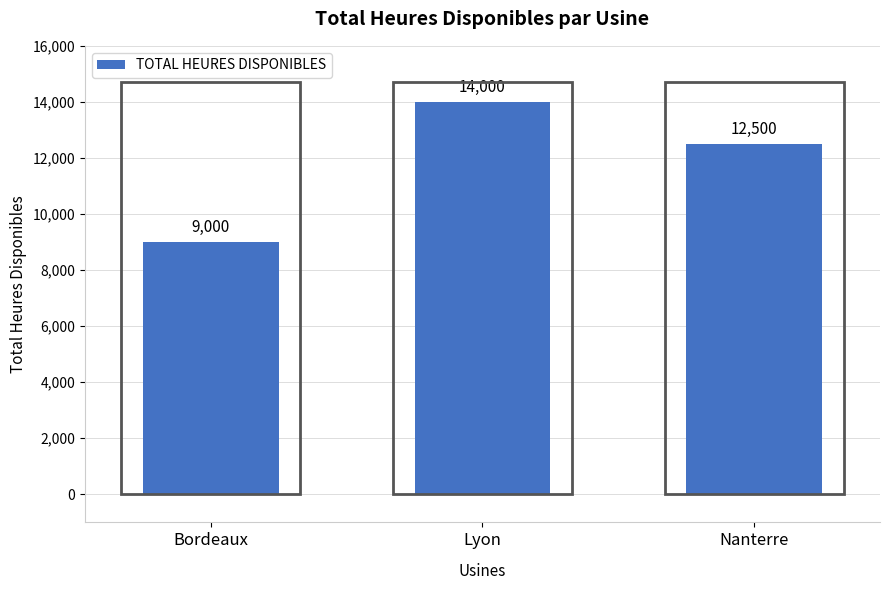

Rank the categories by value from lowest to highest.

Bordeaux, Nanterre, Lyon